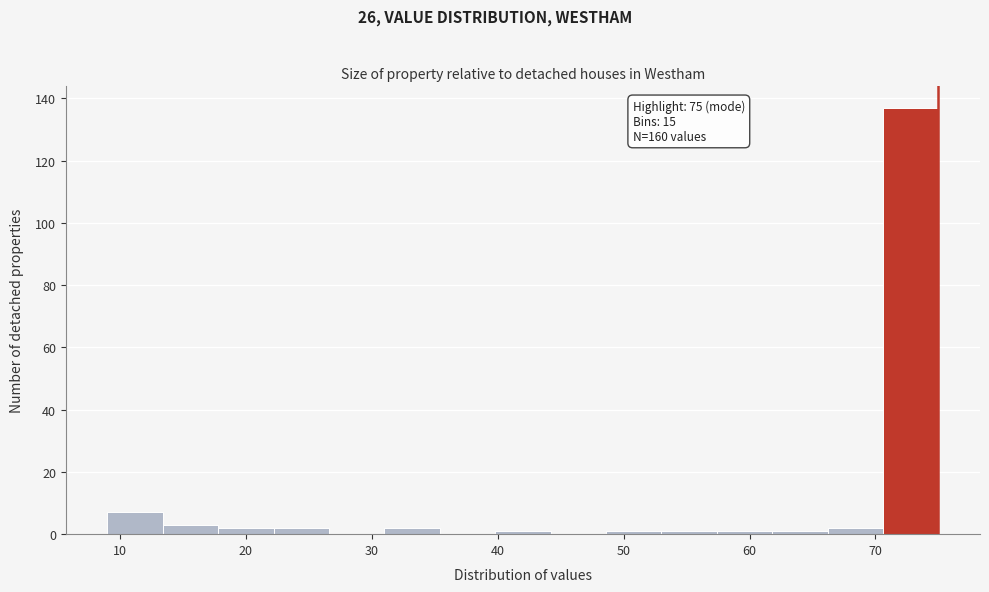

Which range on the x-axis has the tallest bar?

70.6 to 75.0